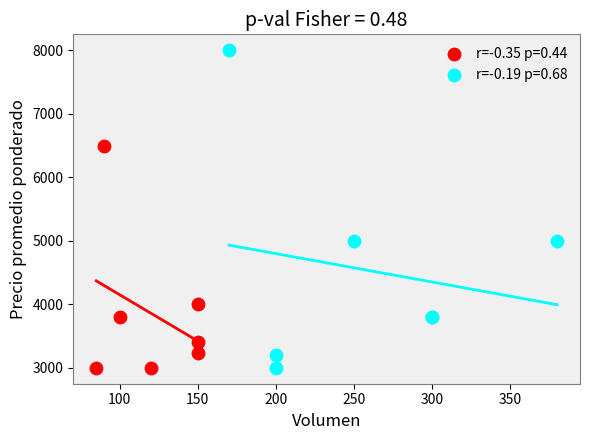

Which series contains the highest Y value?

r=-0.19 p=0.68